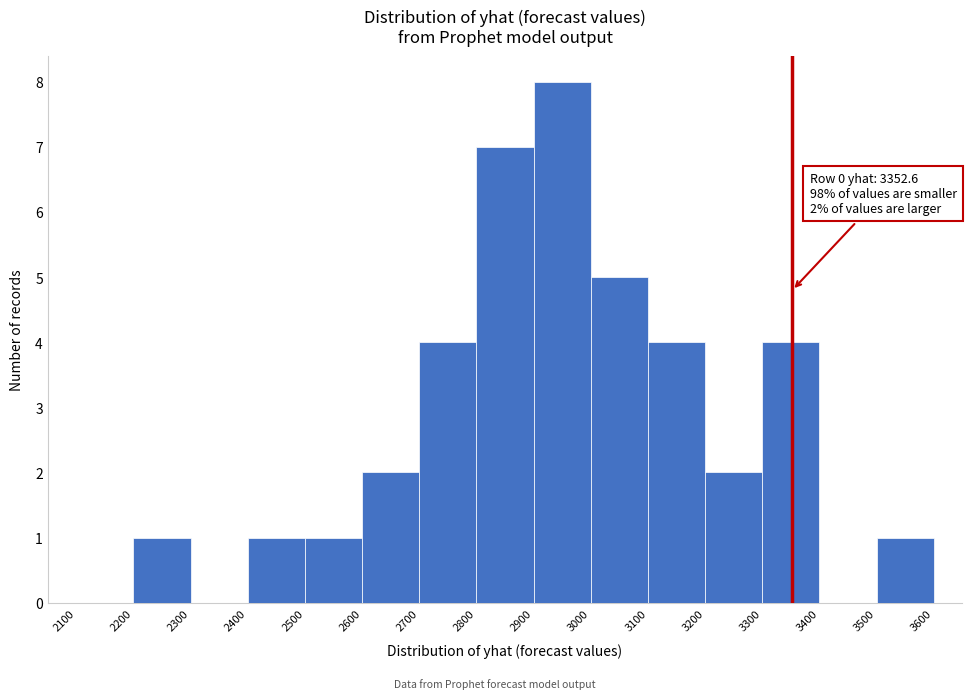

Over which range of the x-axis is the bar tallest?

2900 to 3000